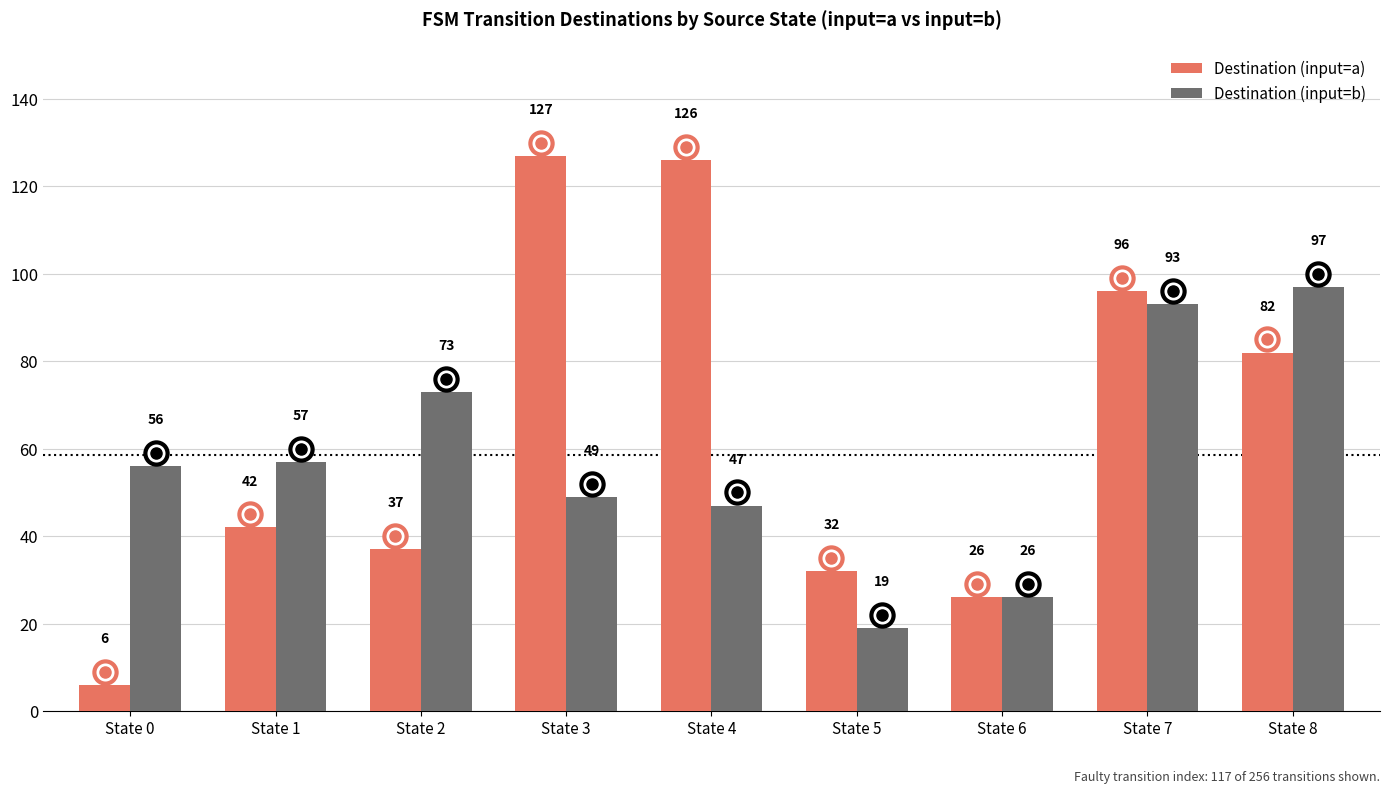

How many series are shown in this chart?

2